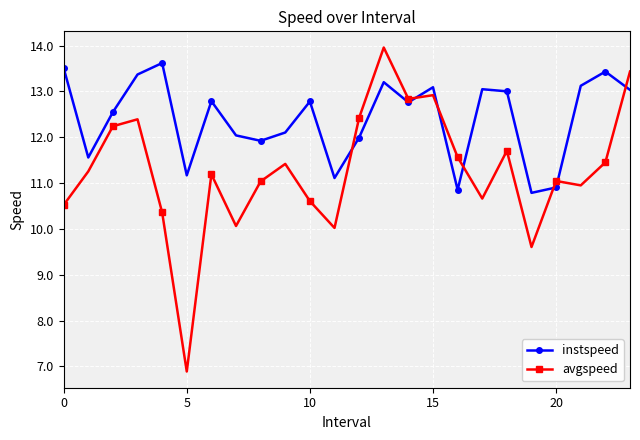

What is the value of the avgspeed point at the 2nd from the left?

11.3